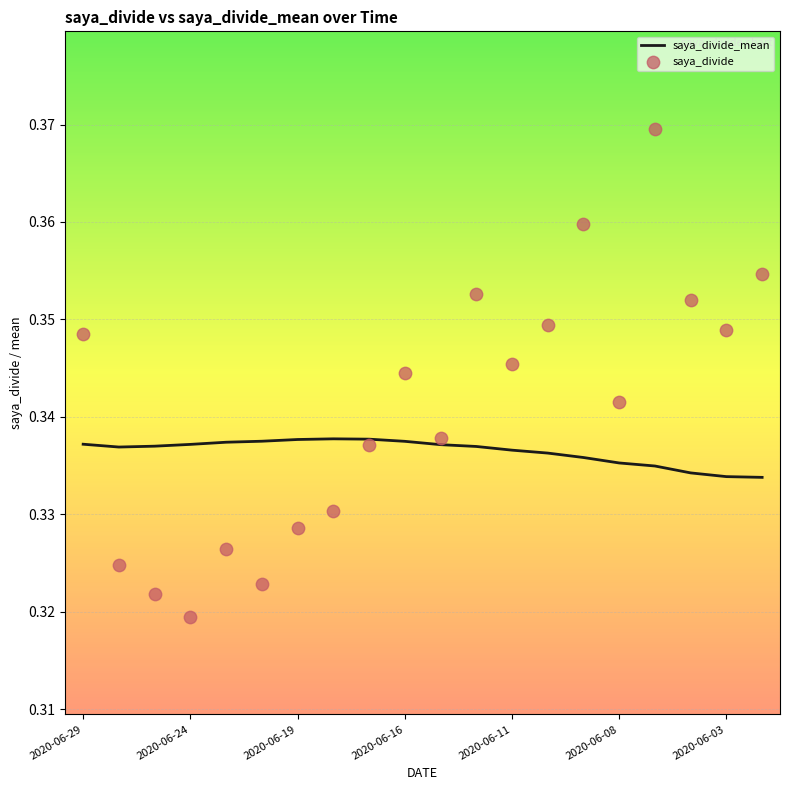

Is the value of saya_divide at 13 greater than the value of saya_divide_mean at 13?

Yes